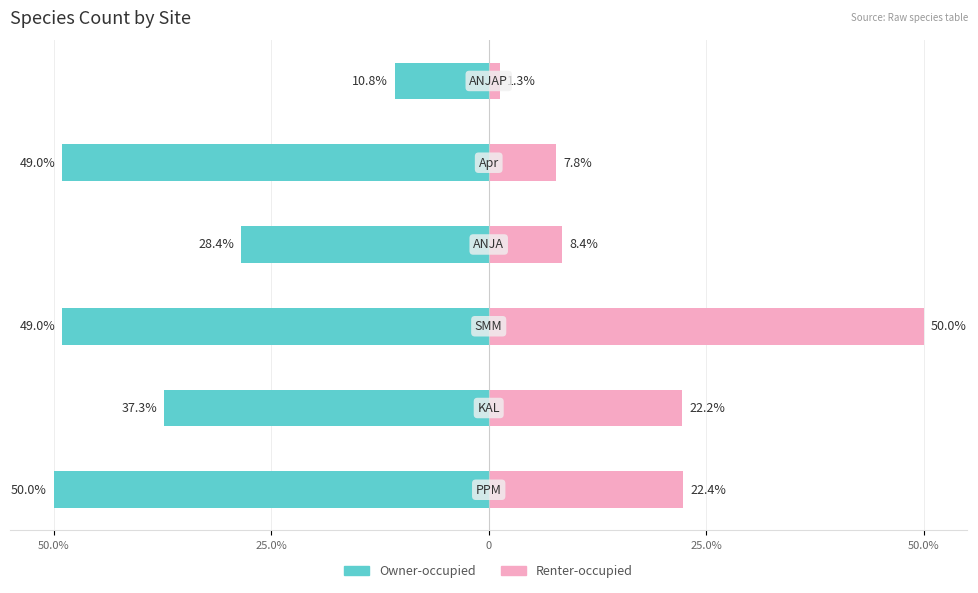

Is it true that Renter-occupied equals 13.4 at 25.0%?

False